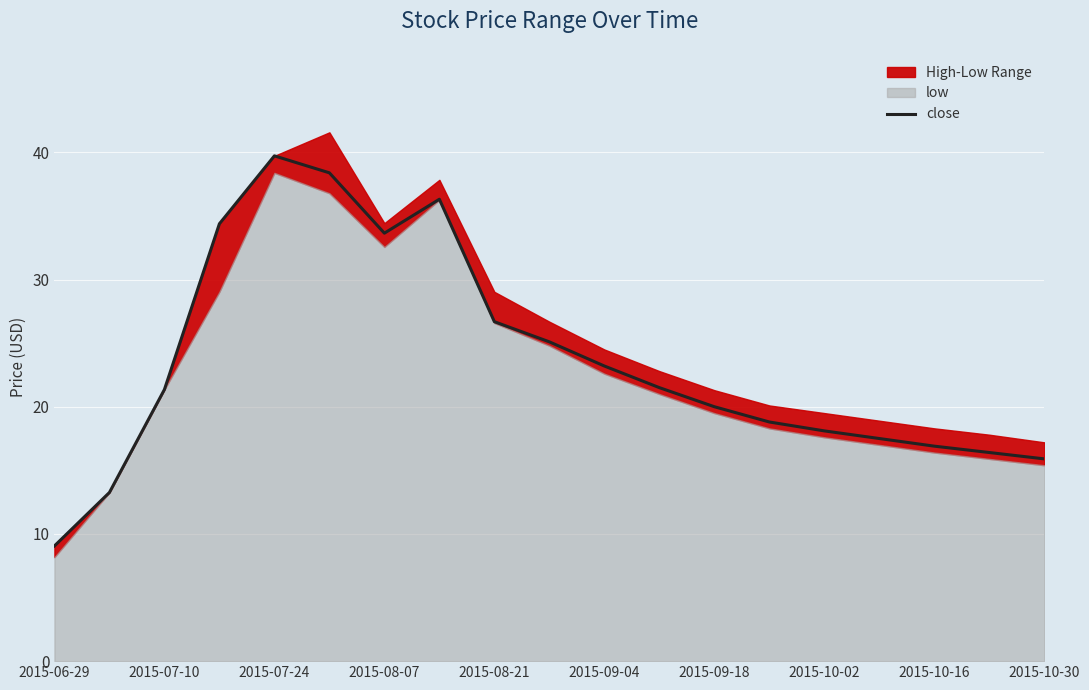

What is the difference between the second highest and minimum values?

29.3